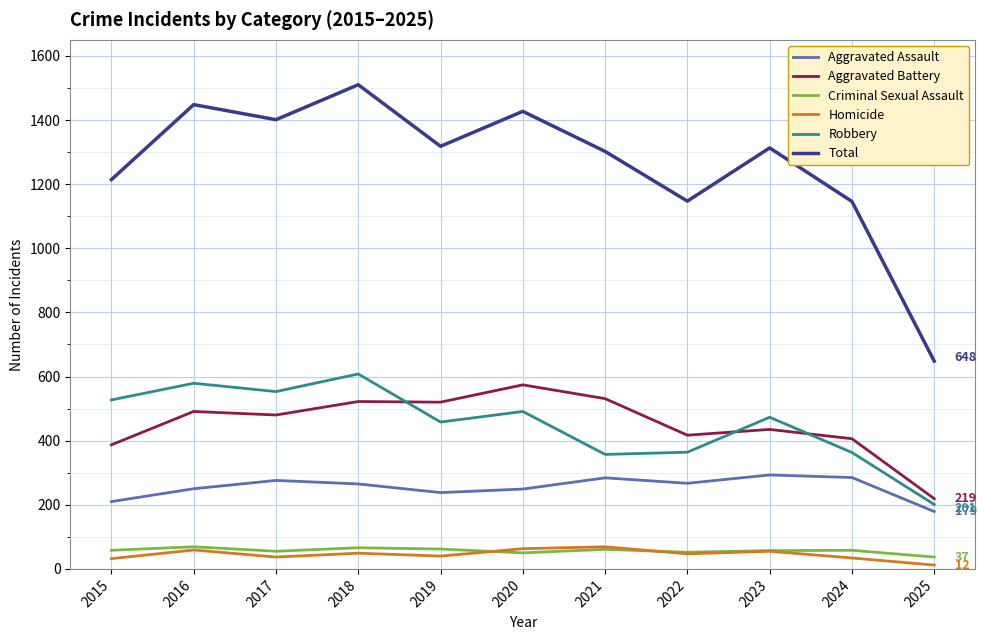

Which series has the widest spread of values?

Total